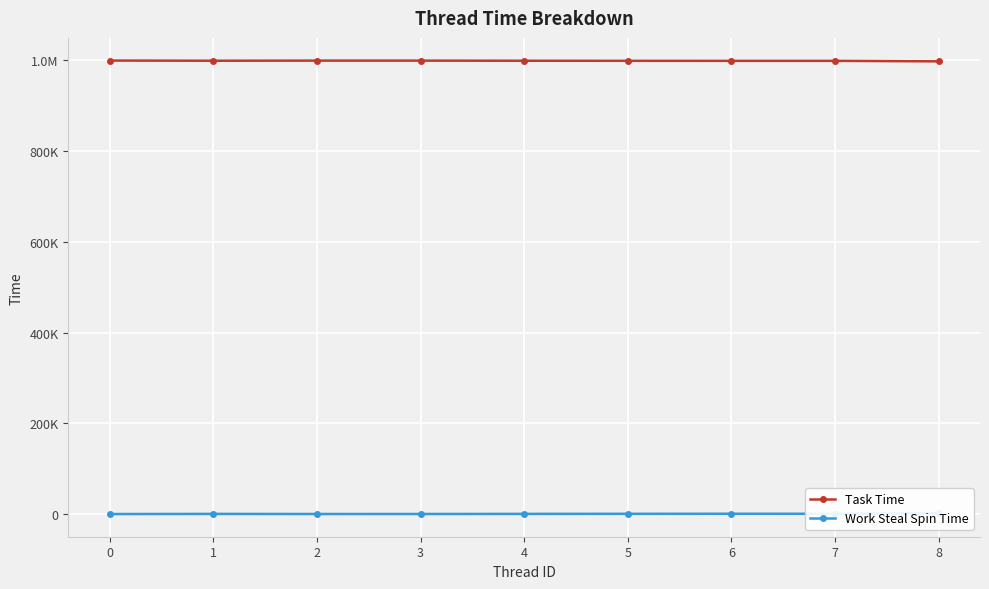

What is the value of the Work Steal Spin Time point at the 1st from the left?

201